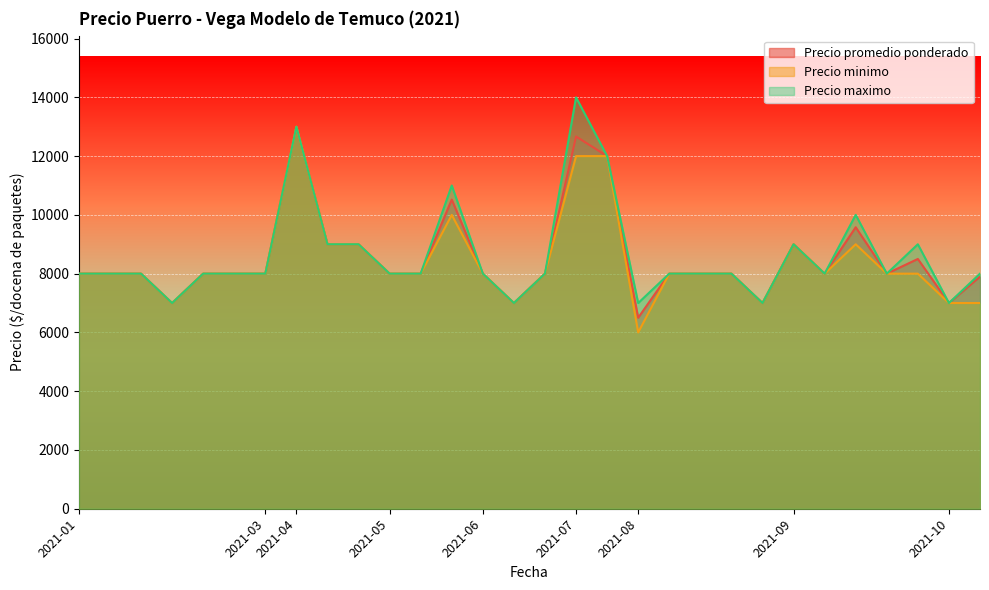

What is the difference between the maximum and minimum values in the Precio minimo series?

7000